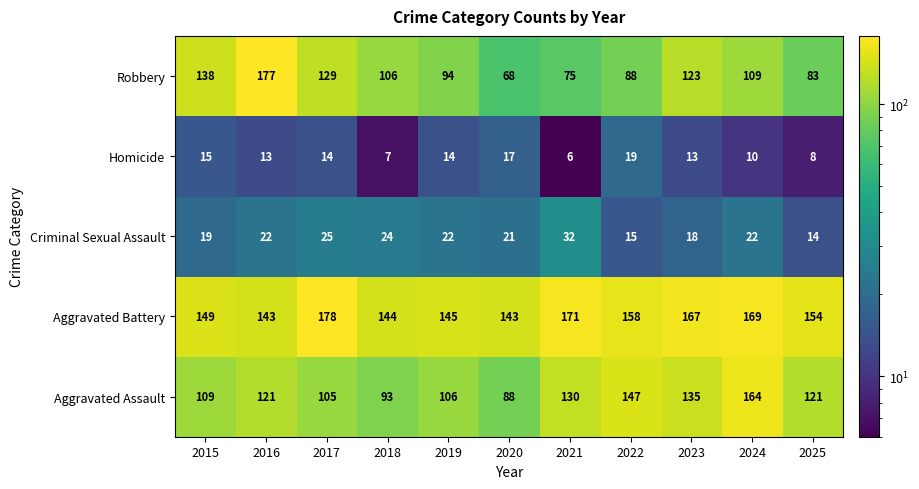

How many series are shown in this chart?

5